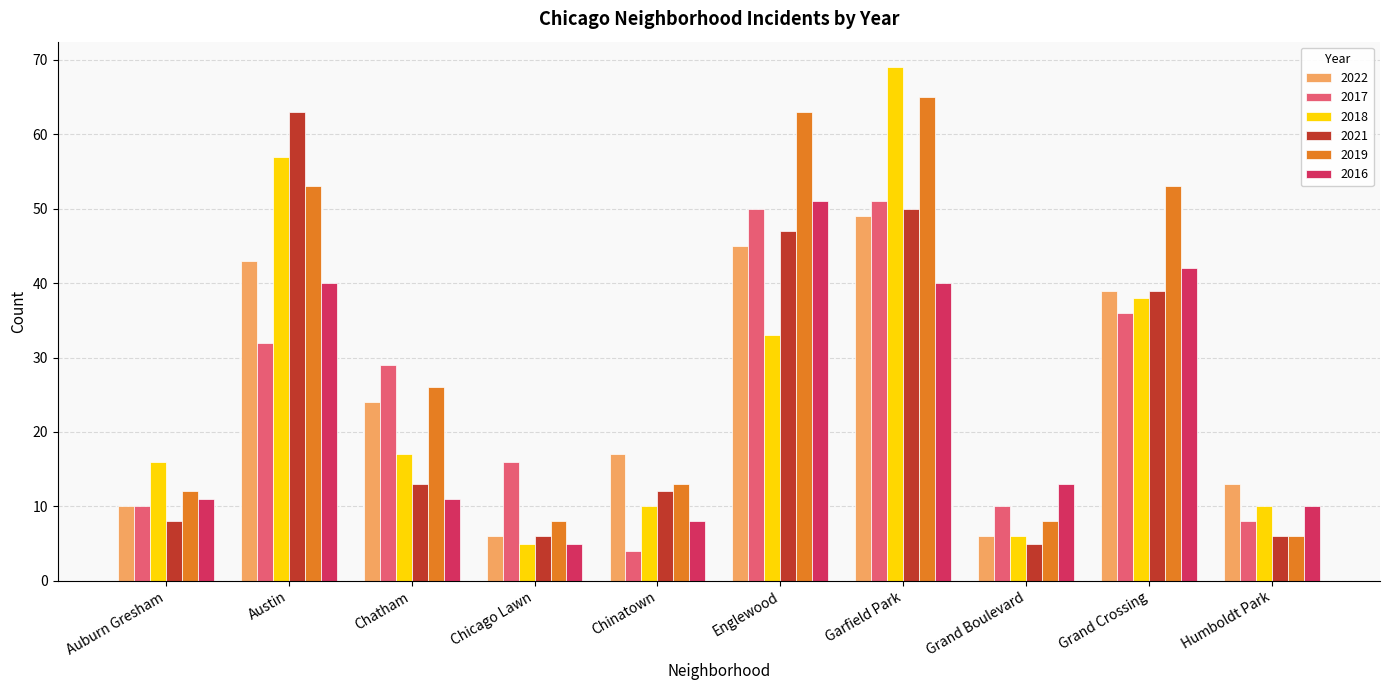

The value of 2016 at Austin is 25. True or false?

False